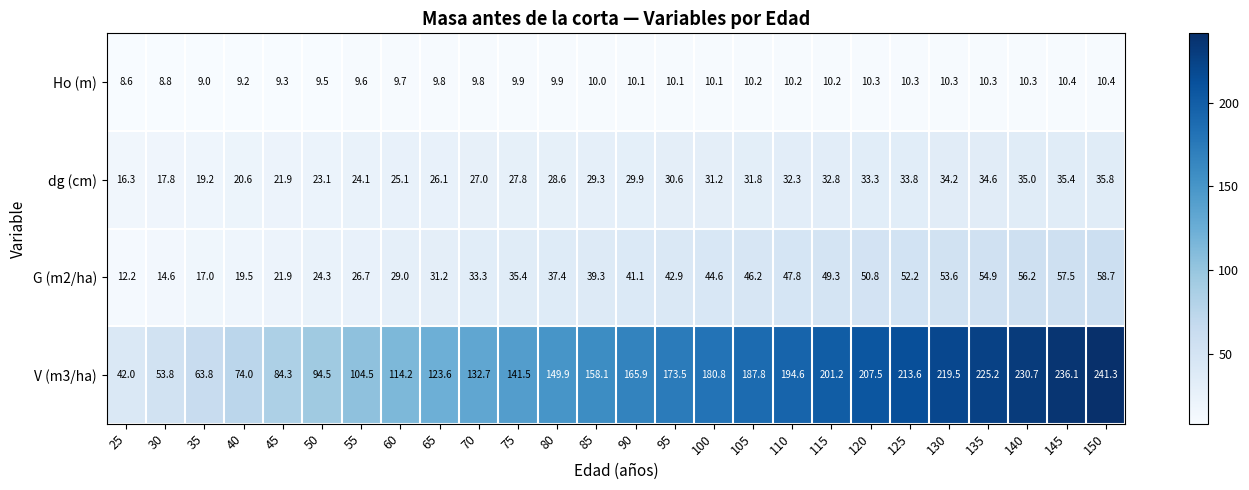

What is the spread (max minus min) of values at 105?

177.6